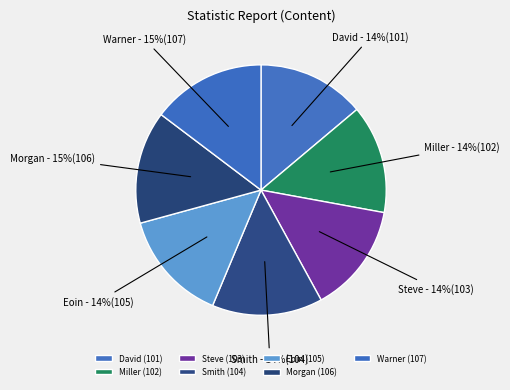

Is the sum of Morgan and Eoin greater than half?

No